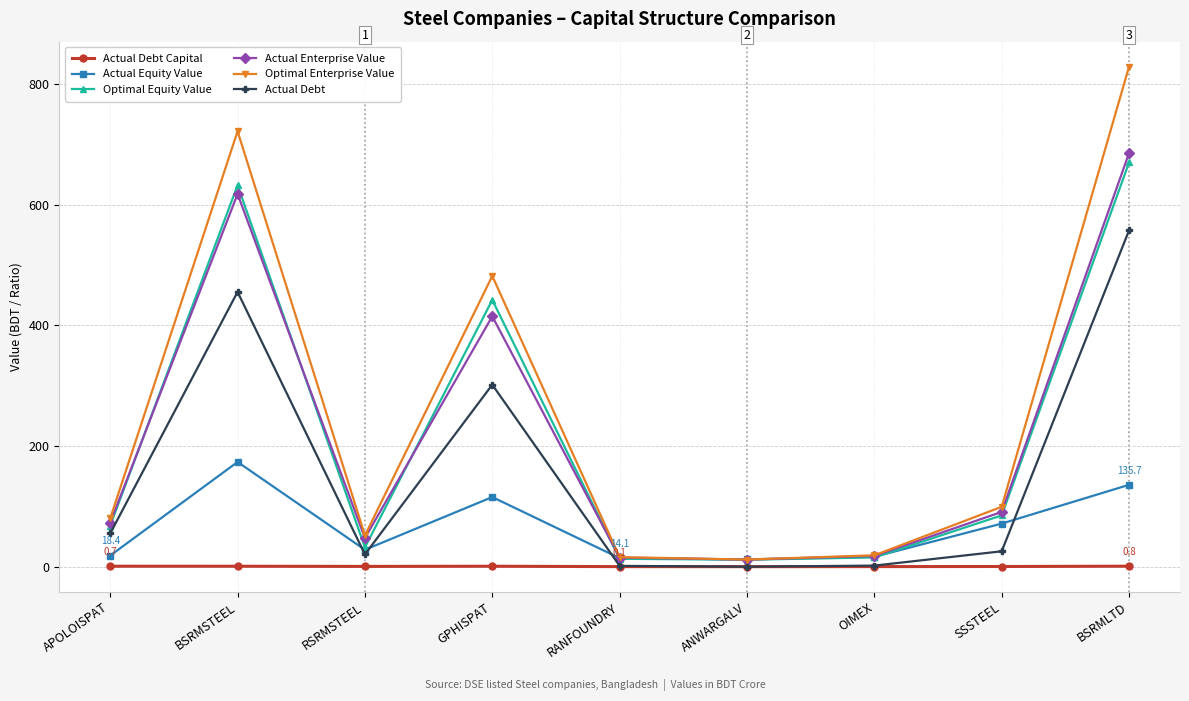

What is the sum of all Actual Equity Value values?

585.1